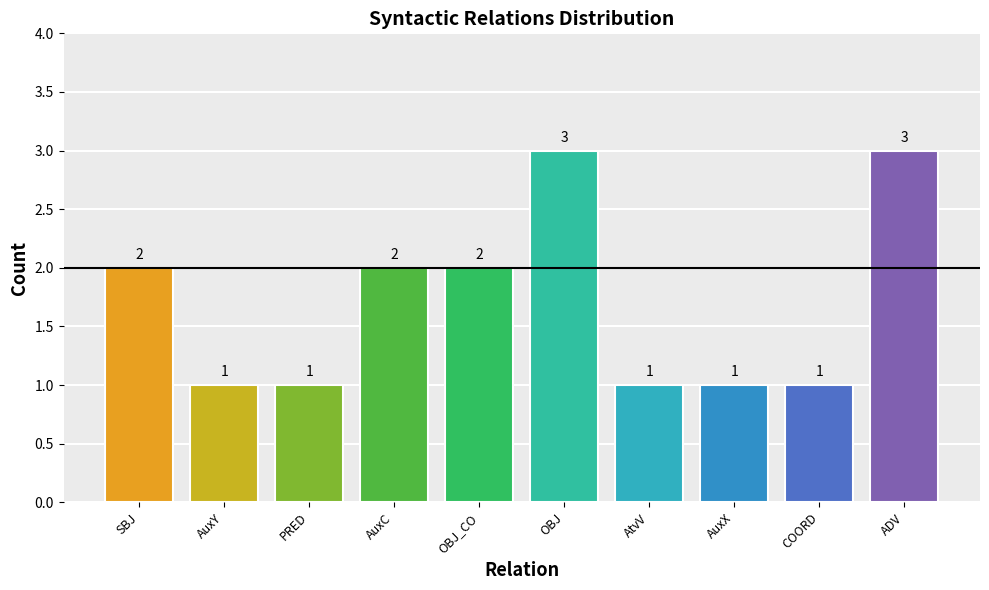

What value does the data have at AuxC?

2